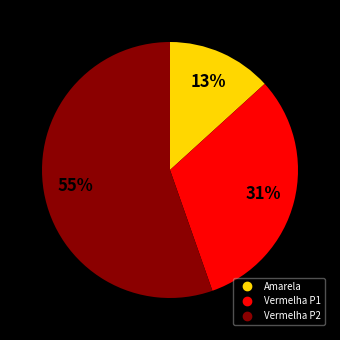

To the nearest percent, what is the difference between the largest and smallest slice percentages?

42%